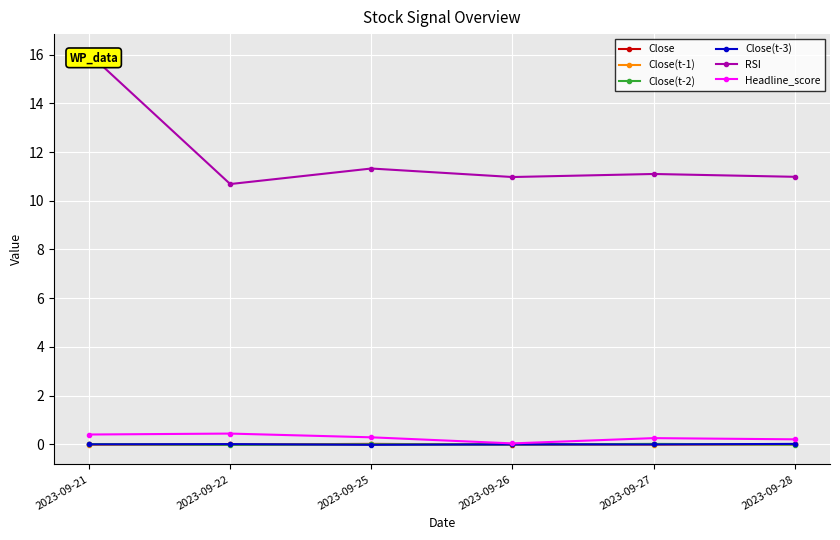

Reading right to left, extract all data points from this chart.

Close: 2023-09-28=-0.0	2023-09-27=-0.0	2023-09-26=-0.0	2023-09-25=0.0	2023-09-22=-0.0	2023-09-21=-0.0
Close(t-1): 2023-09-28=-0.0	2023-09-27=-0.0	2023-09-26=0.0	2023-09-25=-0.0	2023-09-22=-0.0	2023-09-21=-0.0
Close(t-2): 2023-09-28=-0.0	2023-09-27=0.0	2023-09-26=-0.0	2023-09-25=-0.0	2023-09-22=-0.0	2023-09-21=0.0
Close(t-3): 2023-09-28=0.0	2023-09-27=-0.0	2023-09-26=-0.0	2023-09-25=-0.0	2023-09-22=0.0	2023-09-21=-0.0
RSI: 2023-09-28=11.0	2023-09-27=11.1	2023-09-26=11.0	2023-09-25=11.3	2023-09-22=10.7	2023-09-21=16.0
Headline_score: 2023-09-28=0.2	2023-09-27=0.2	2023-09-26=0.0	2023-09-25=0.3	2023-09-22=0.4	2023-09-21=0.4